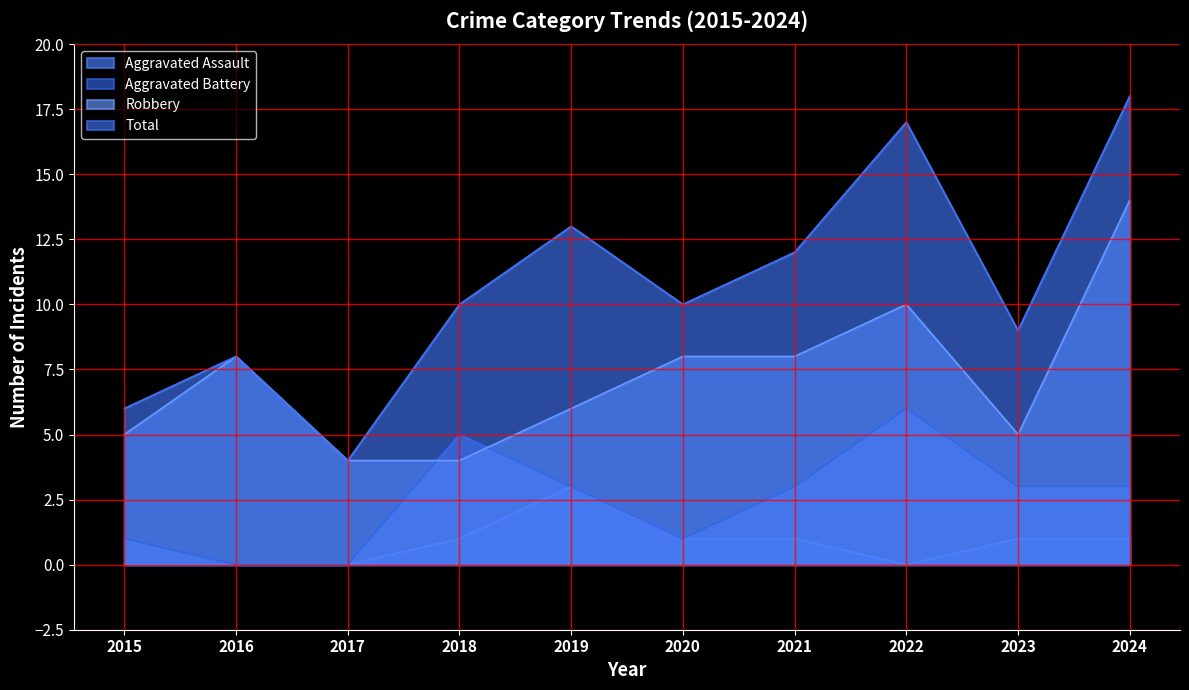

At which label does Aggravated Battery first exceed 3?

2018